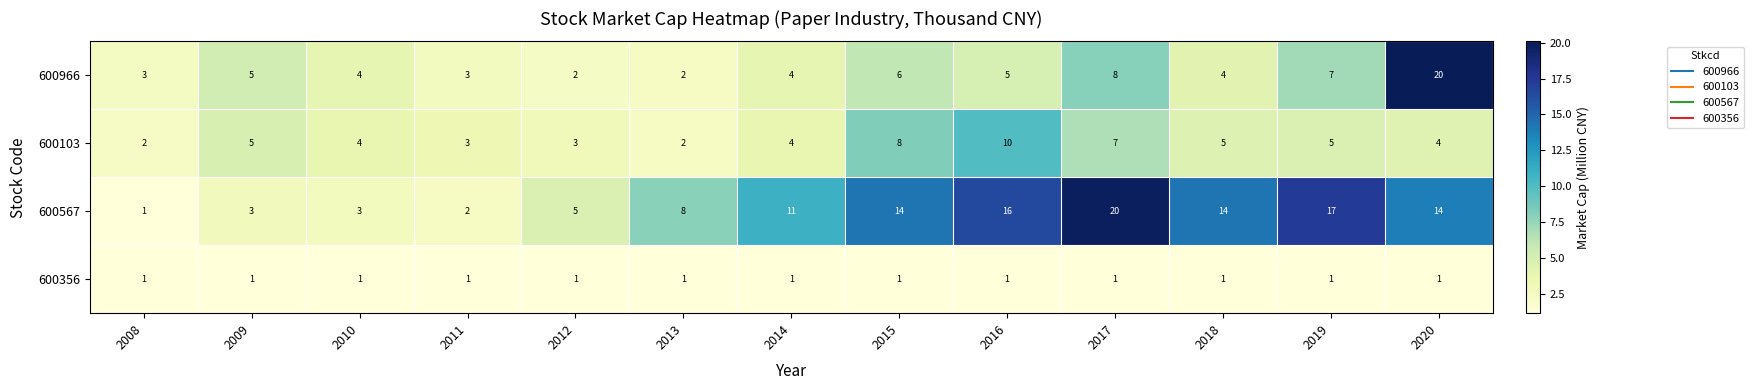

Read the 600966 value at 2008.

3